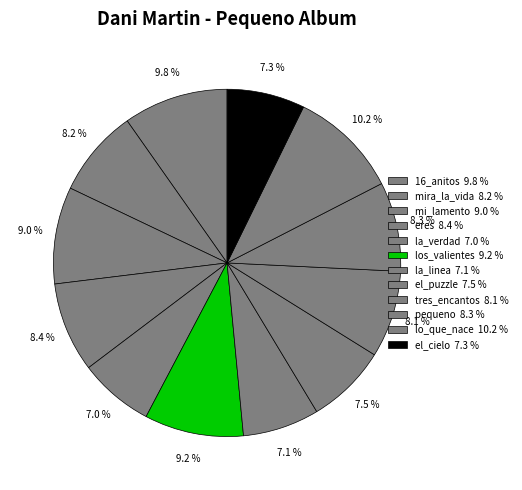

How many slices are in this pie chart?

12